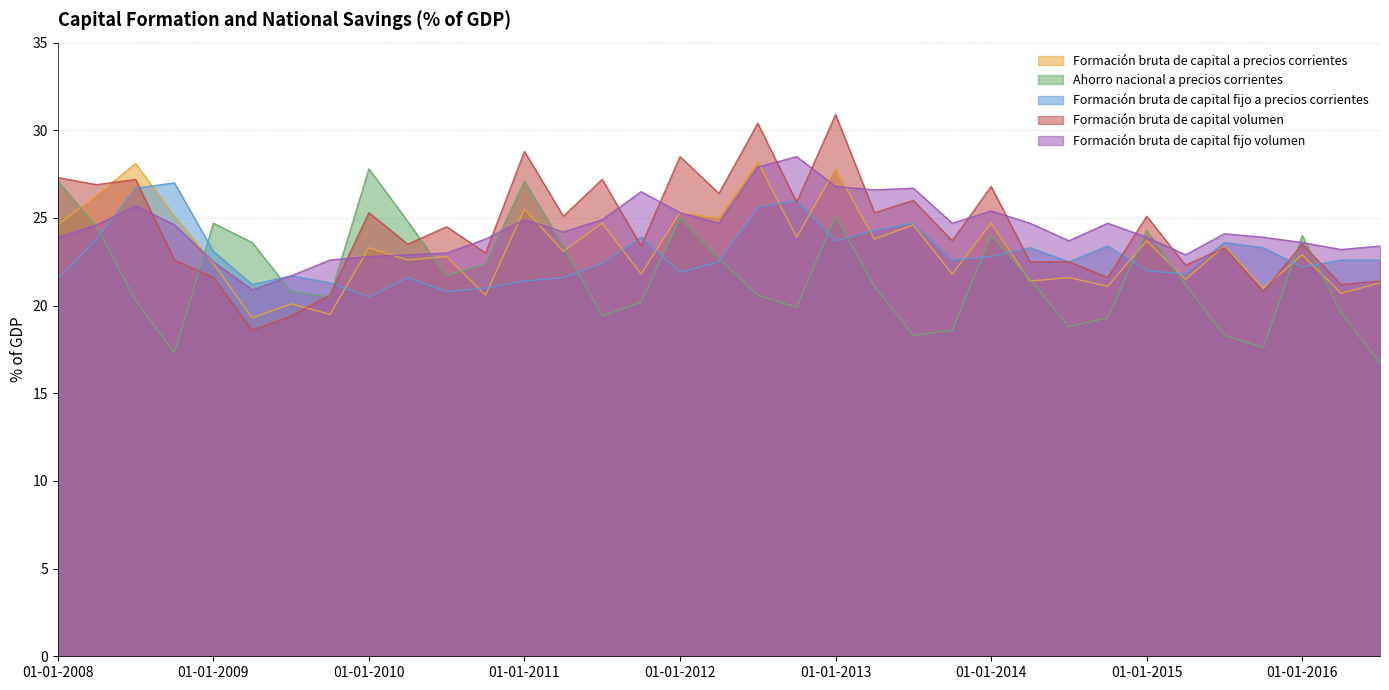

In Formación bruta de capital a precios corrientes, how many points are higher than both neighbors (excluding endpoints)?

15